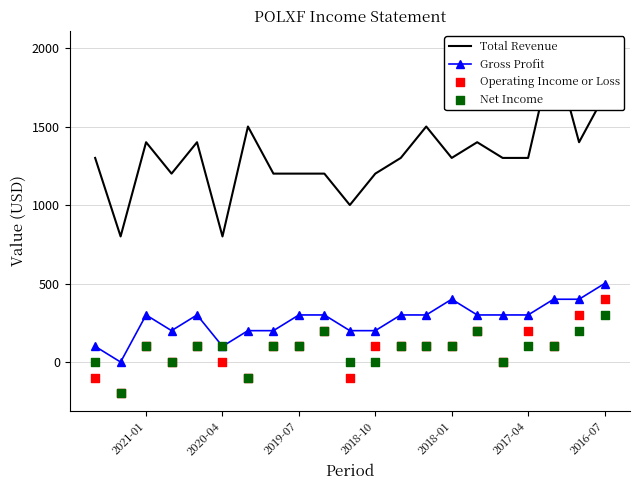

What is the highest value of the Gross Profit series?

500